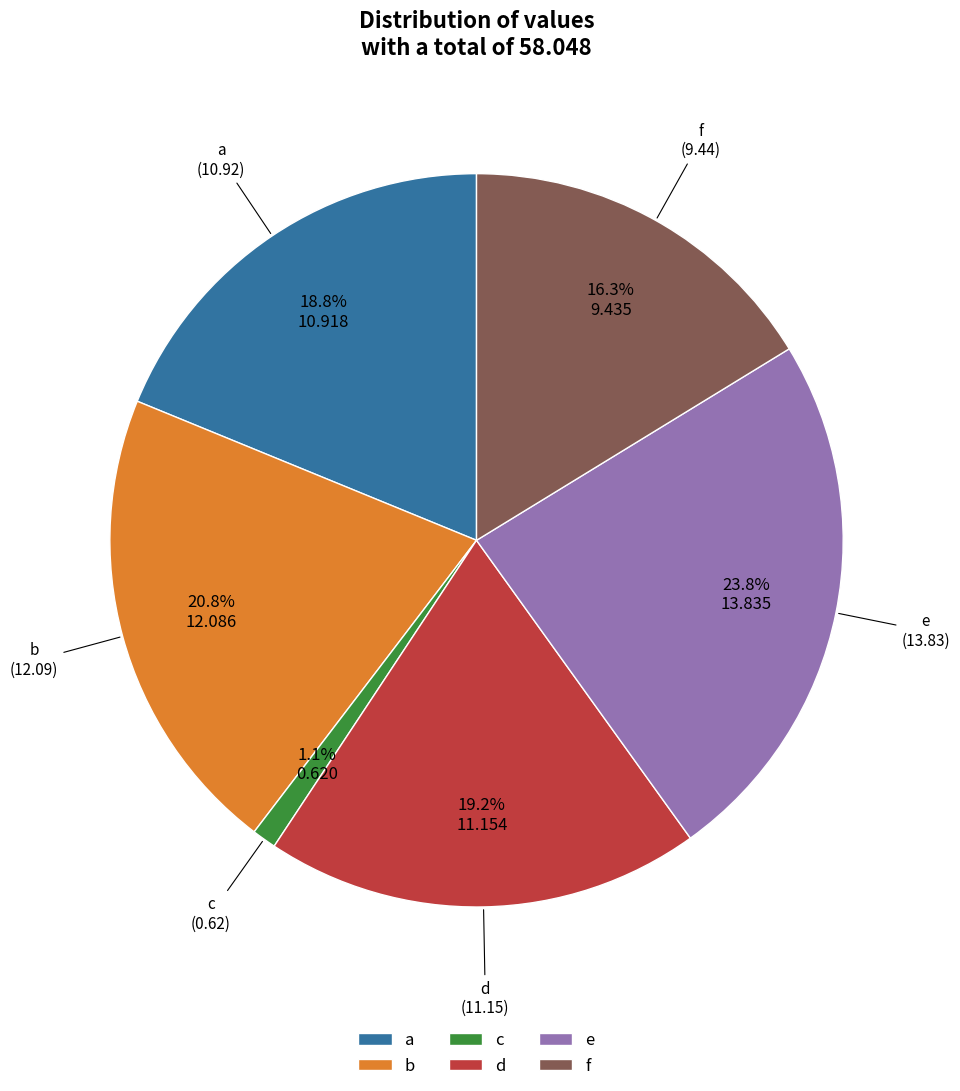

To the nearest percent, what is the combined percentage of d and a?

38%